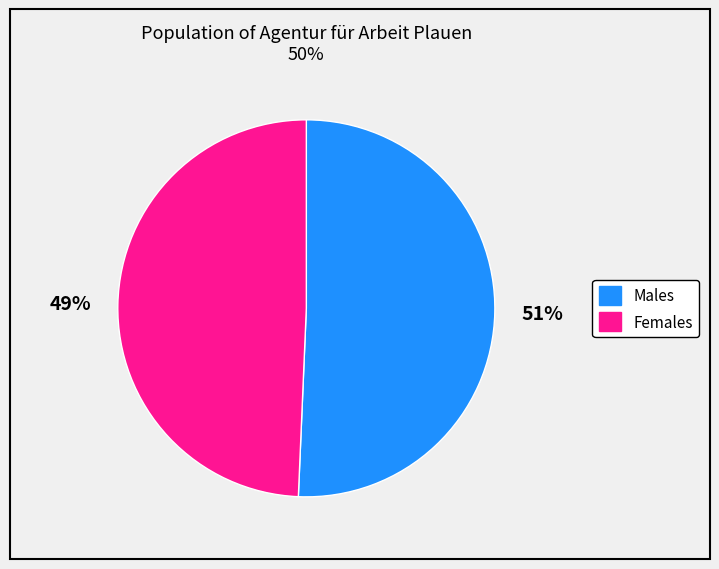

To the nearest percent, what is the average slice percentage?

50%